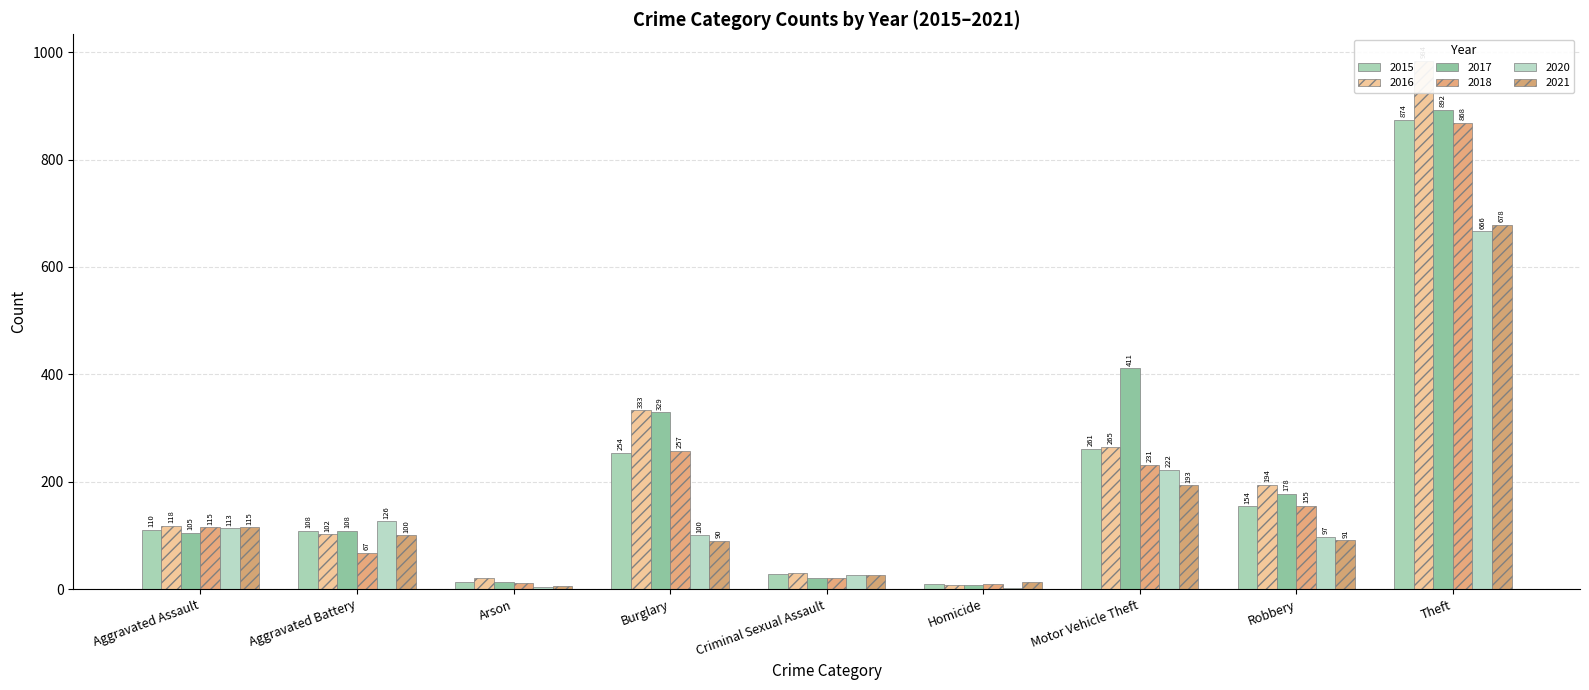

Which series has the largest range (max minus min)?

2016